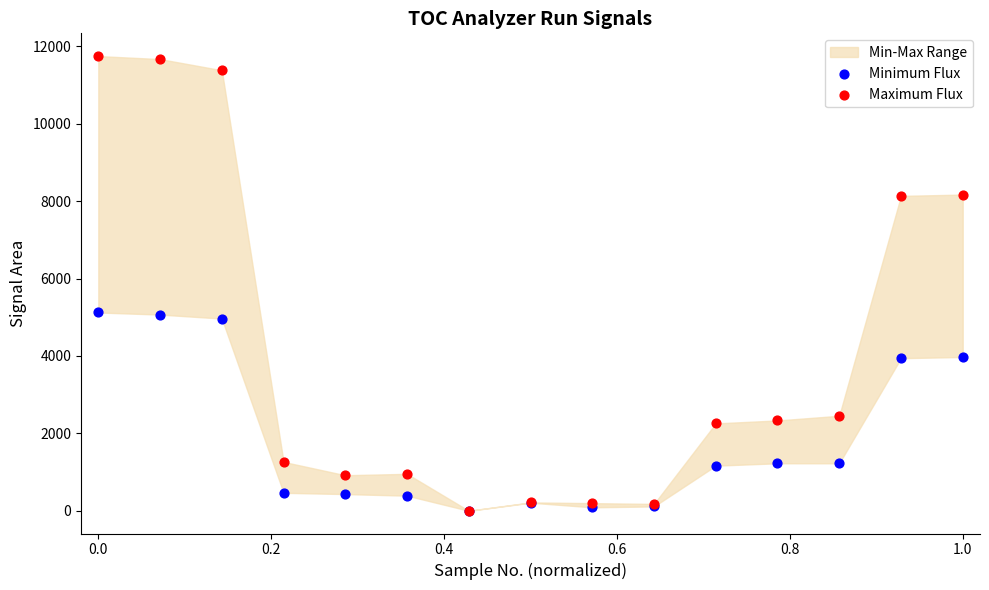

Which series has the widest spread of Y values?

Maximum Flux